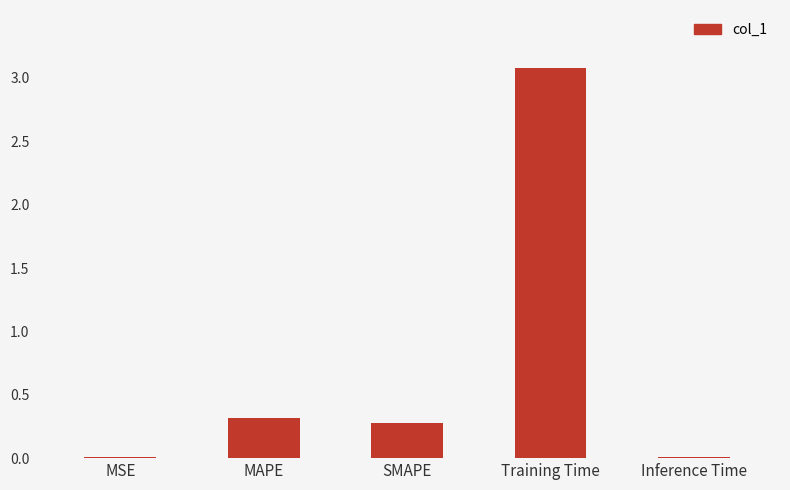

What is the average value?

0.7